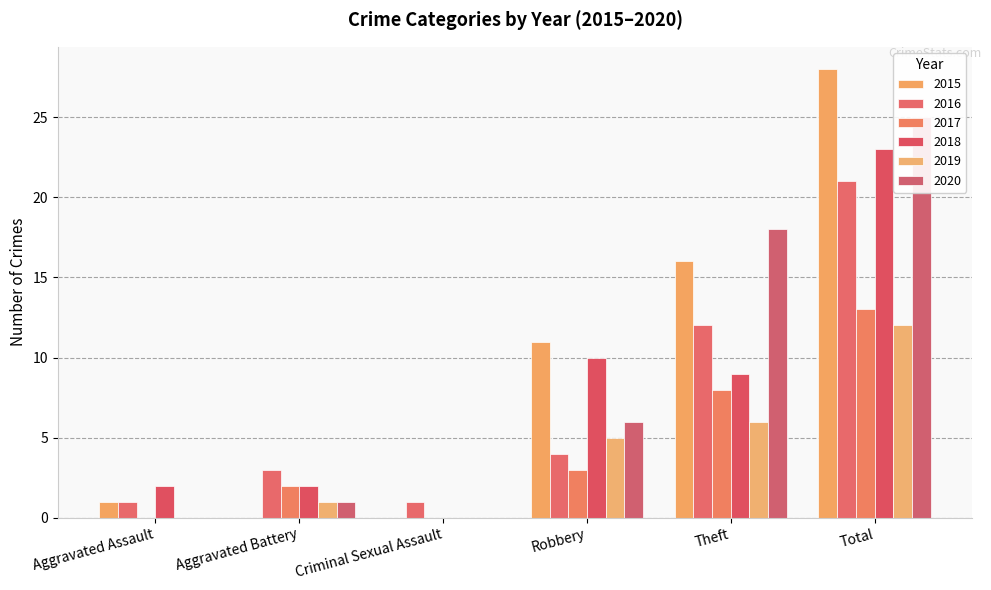

How many series are shown in this chart?

6